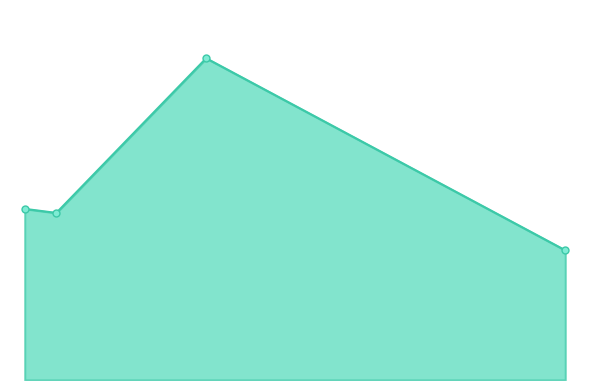

Does the chart have visible grid lines?

No